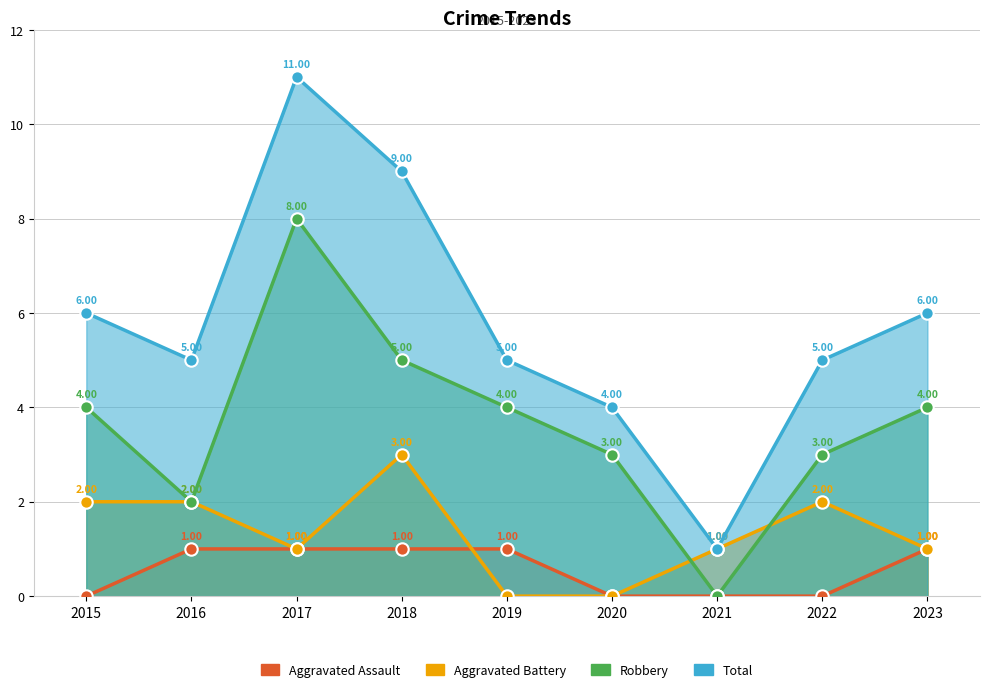

At which category is the sum across all series the highest?

2017